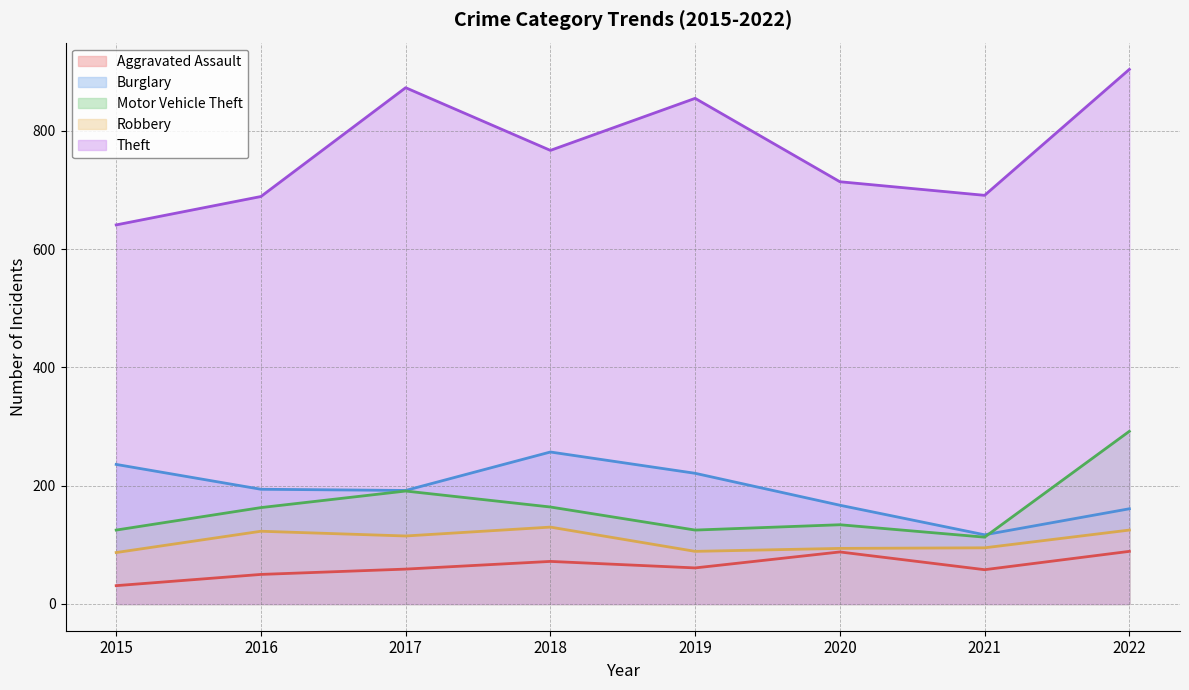

List the labels in order of Robbery value, largest first.

2018, 2022, 2016, 2017, 2021, 2020, 2019, 2015